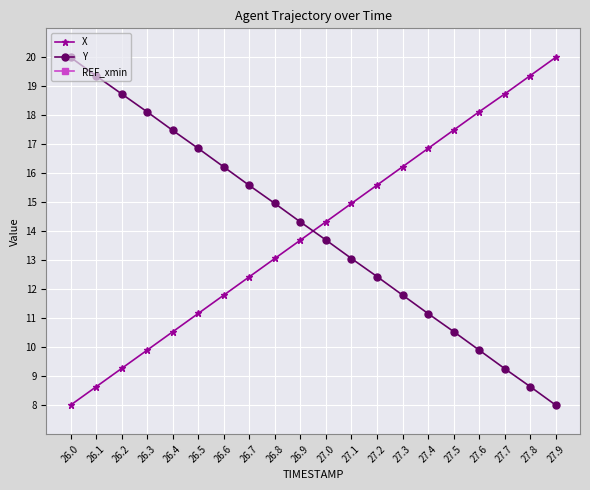

Is the value of Y at 26.9 greater than the value of X at 27.2?

No